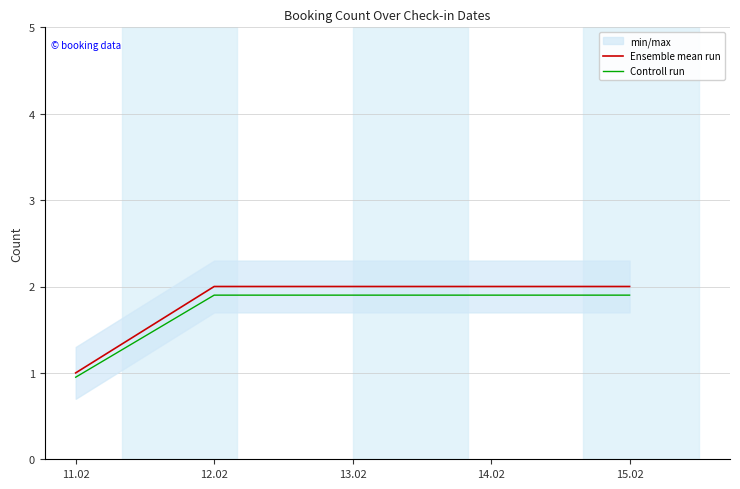

Which category has the lowest value in the Ensemble mean run series?

11.02